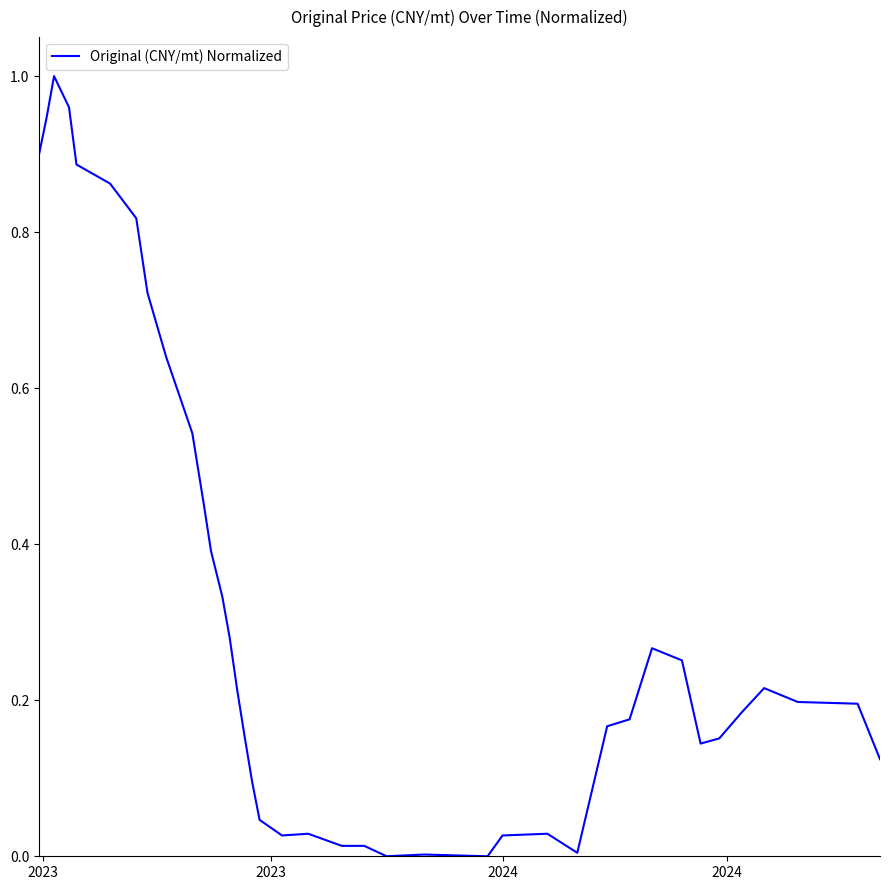

Does the chart have visible grid lines?

No